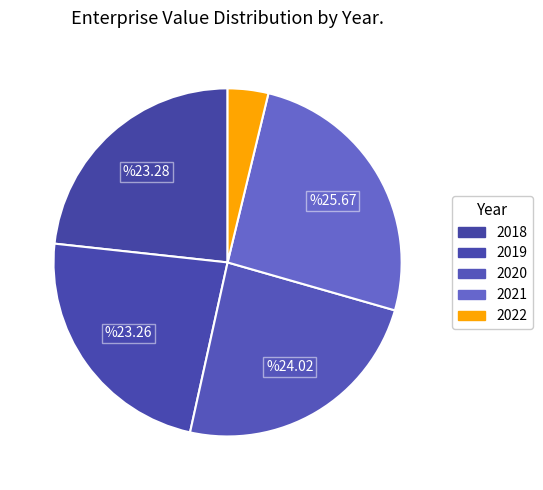

What portion of the pie excludes 2020?

76.0%